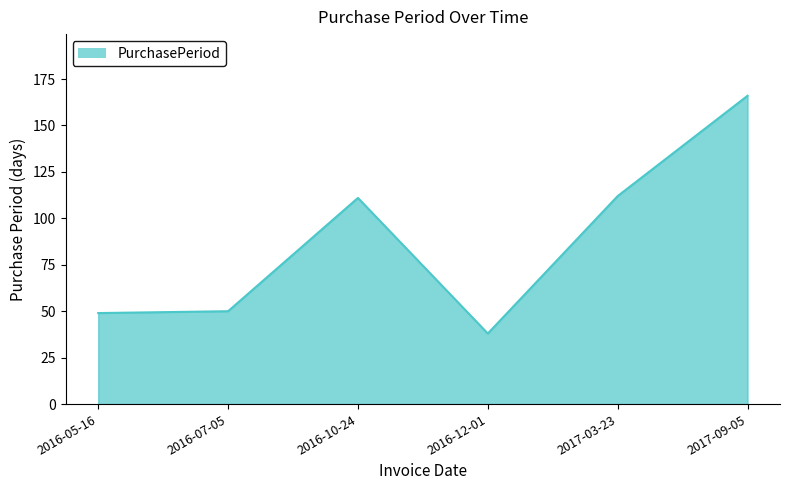

What is the change in value from 2016-07-05 to 2017-03-23?

+62